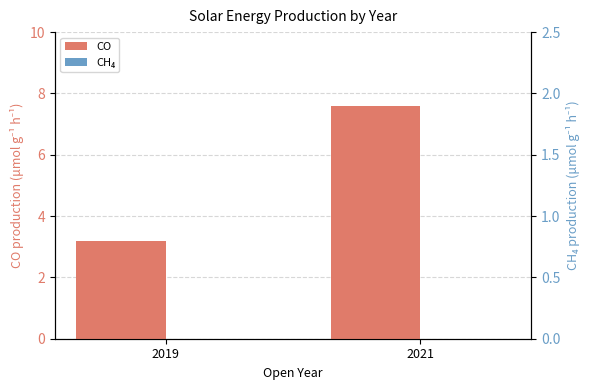

What is the value of the CO bar at the 1st from the left?

3.2